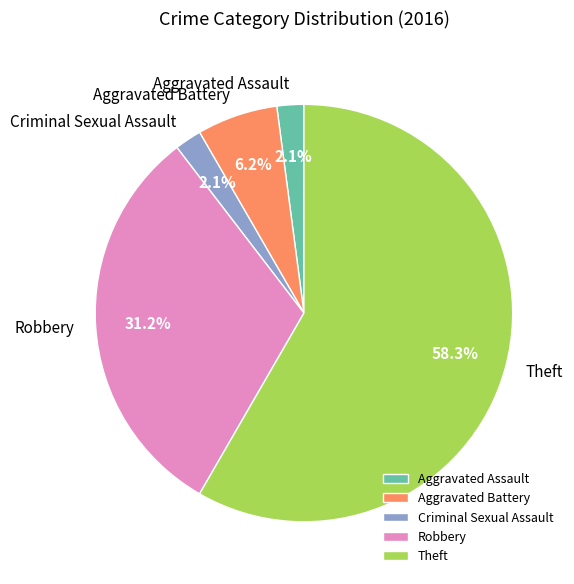

Between Theft and Criminal Sexual Assault, which is larger?

Theft